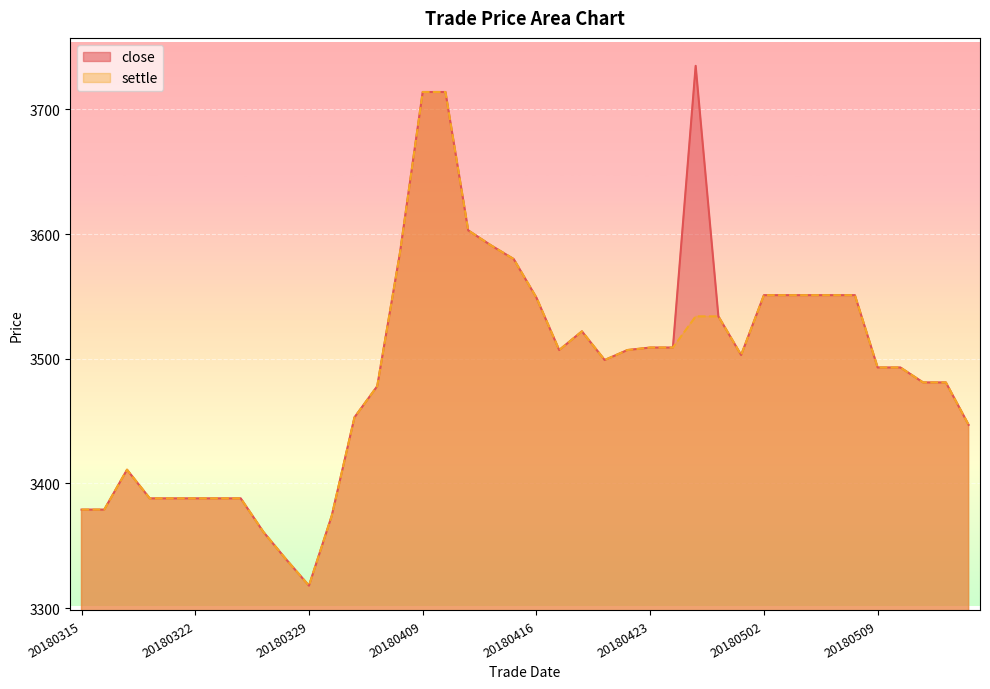

In settle, how many points are higher than both neighbors (excluding endpoints)?

2